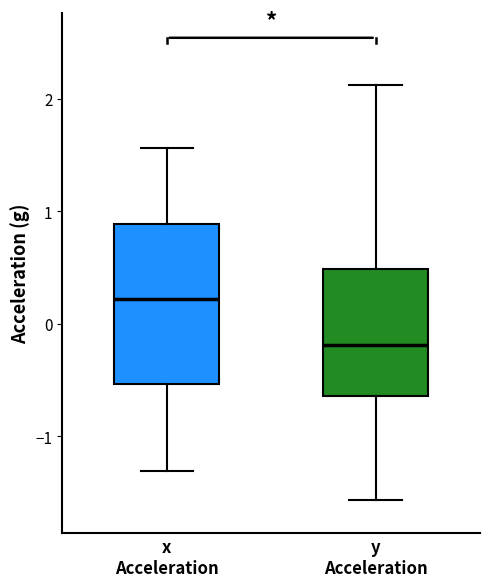

Which box's median line is the lowest?

y Acceleration